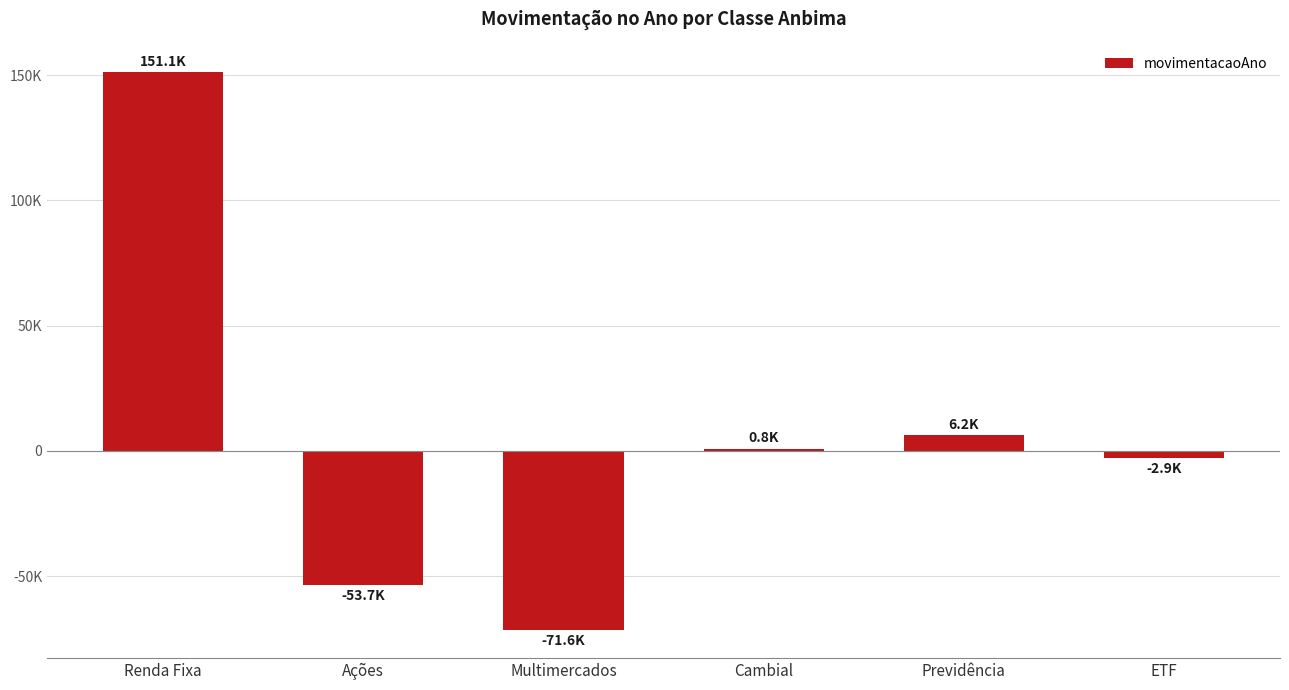

What is the difference between the second highest and second lowest values?

59875.1